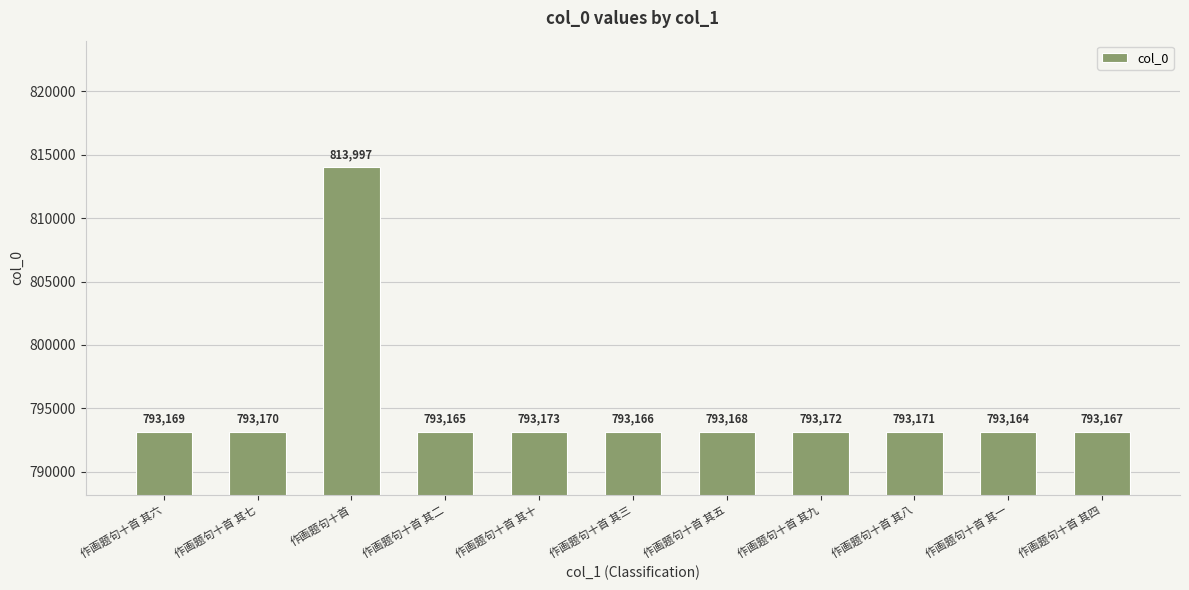

What is the sum of the values at 作画题句十首 其三 and 作画题句十首?

1607163